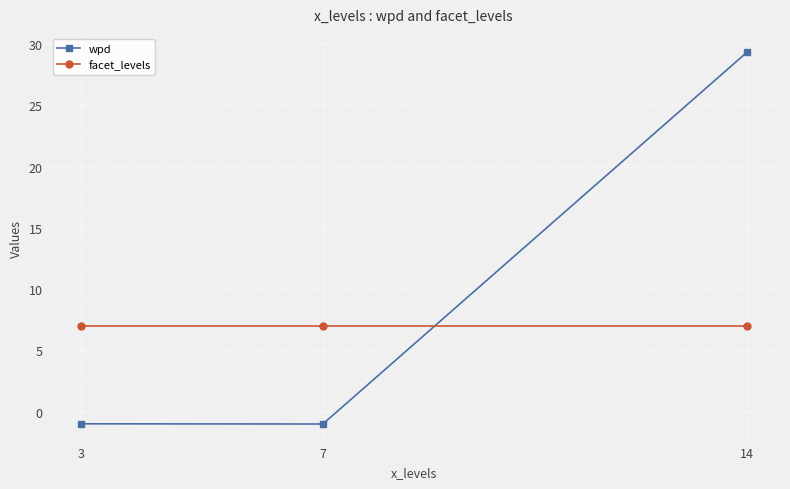

How many values in the wpd series exceed 0?

1